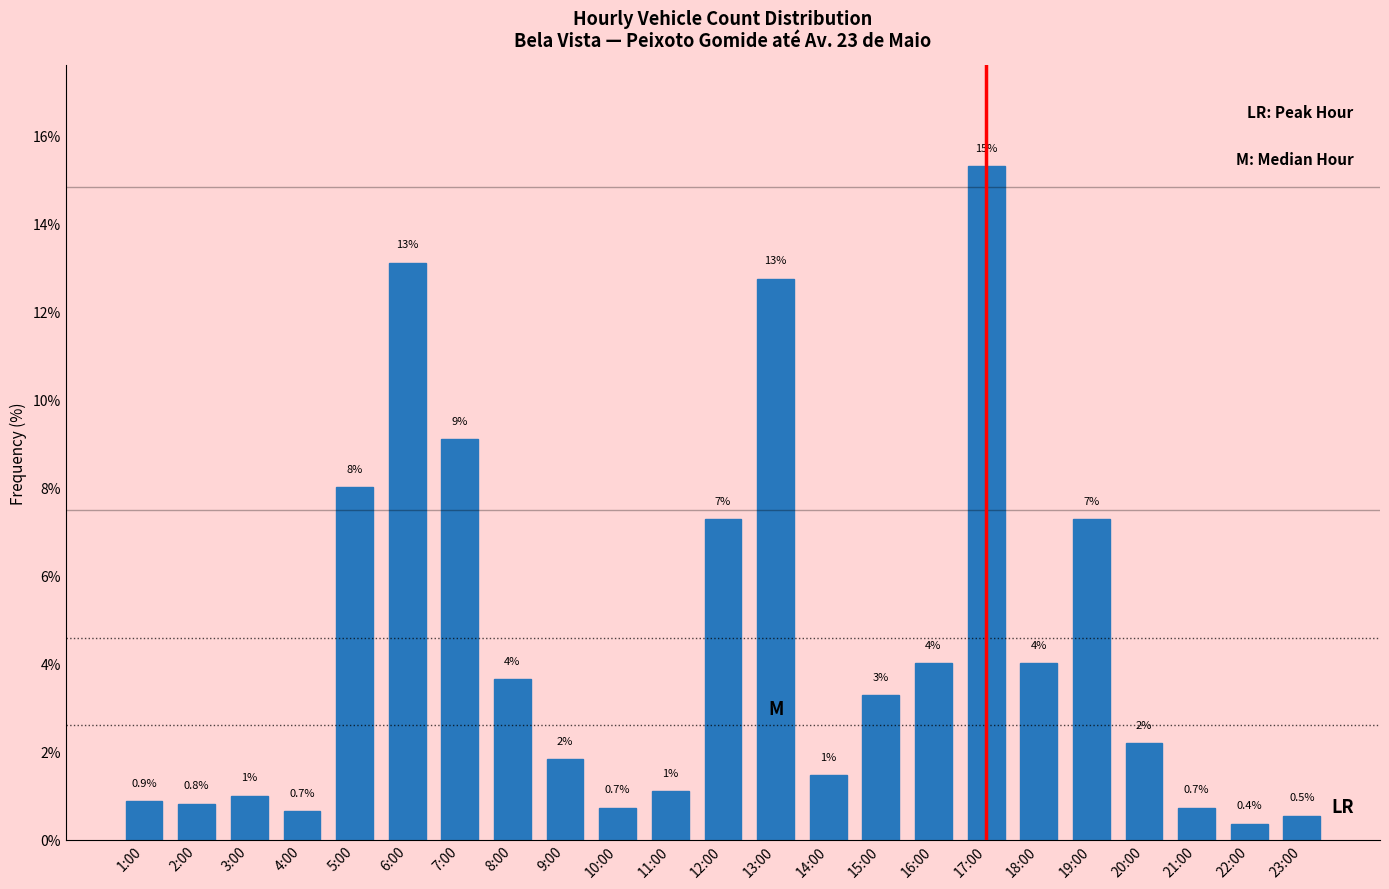

What is the average value?

4.3